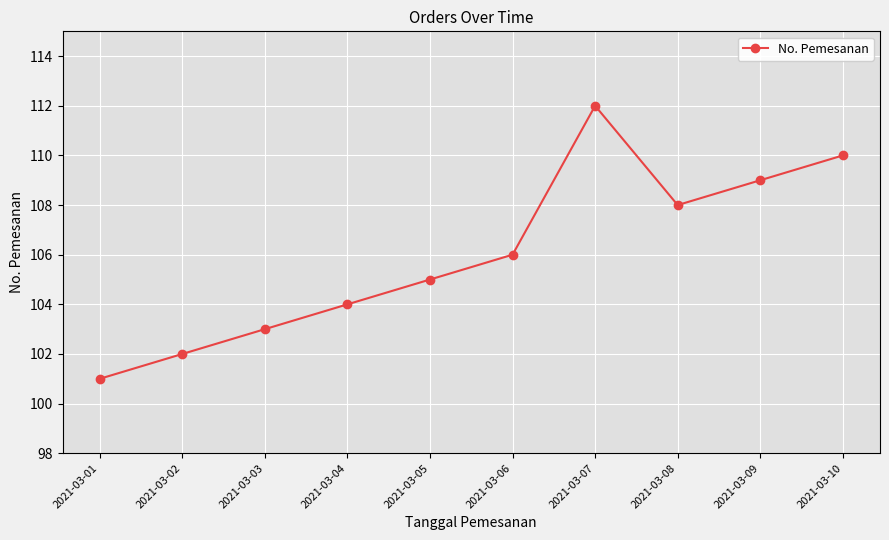

Rank the categories by value from highest to lowest.

2021-03-07, 2021-03-10, 2021-03-09, 2021-03-08, 2021-03-06, 2021-03-05, 2021-03-04, 2021-03-03, 2021-03-02, 2021-03-01